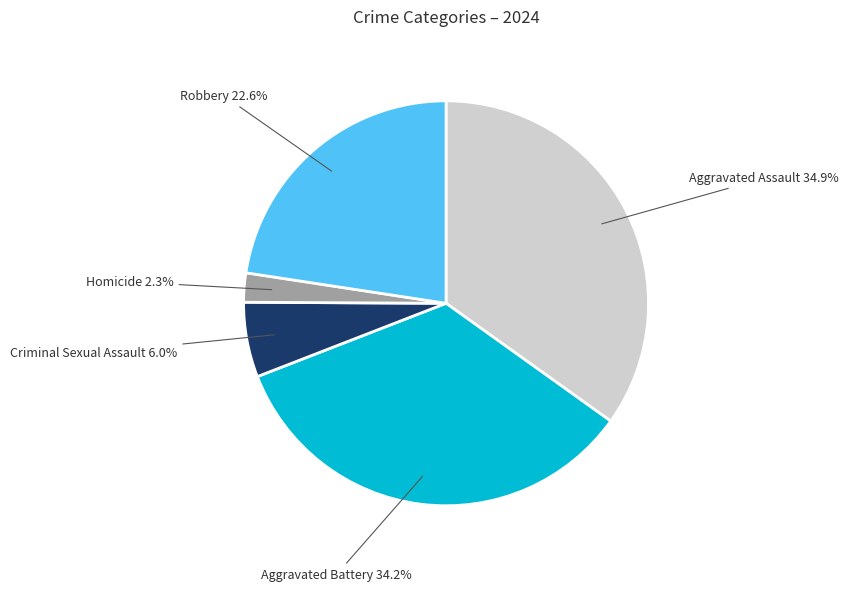

Count the number of slices in the pie.

5